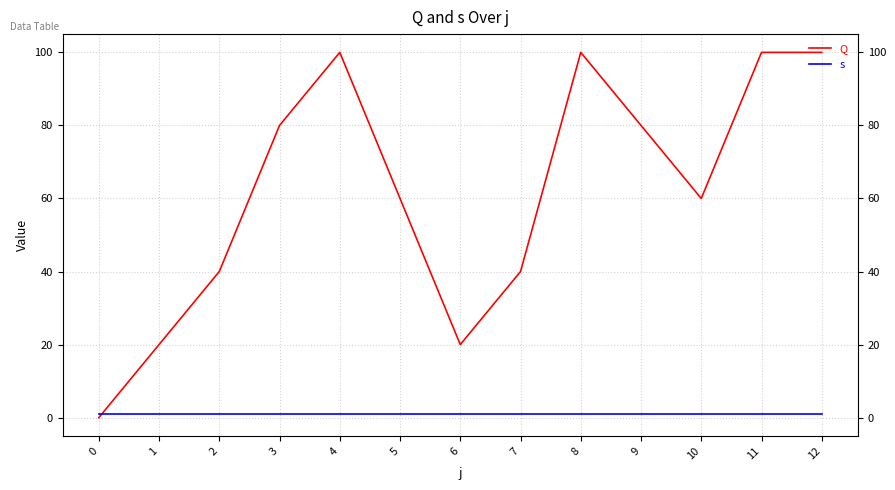

Where does the Q series first go above 60?

3